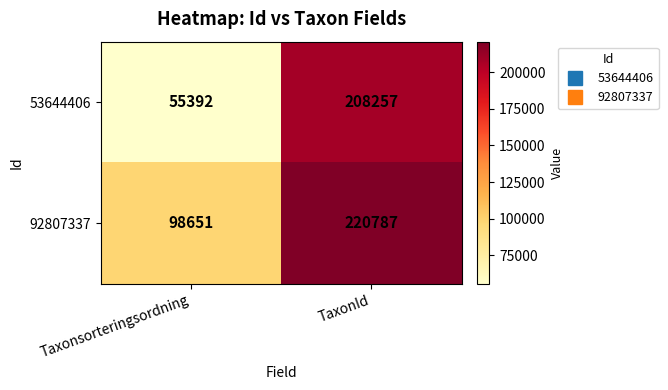

Which label corresponds to the smallest value in the chart?

Taxonsorteringsordning